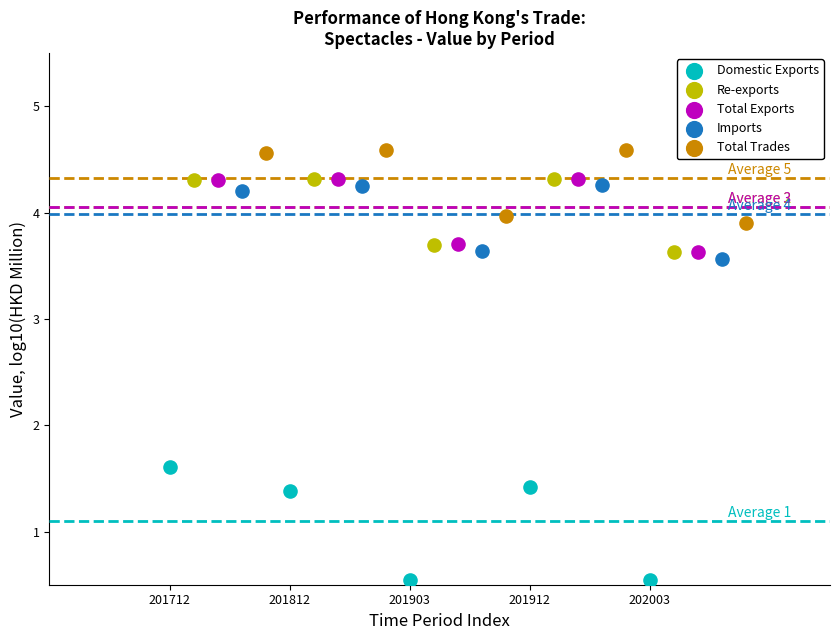

Which series reaches the minimum Y coordinate?

Domestic Exports